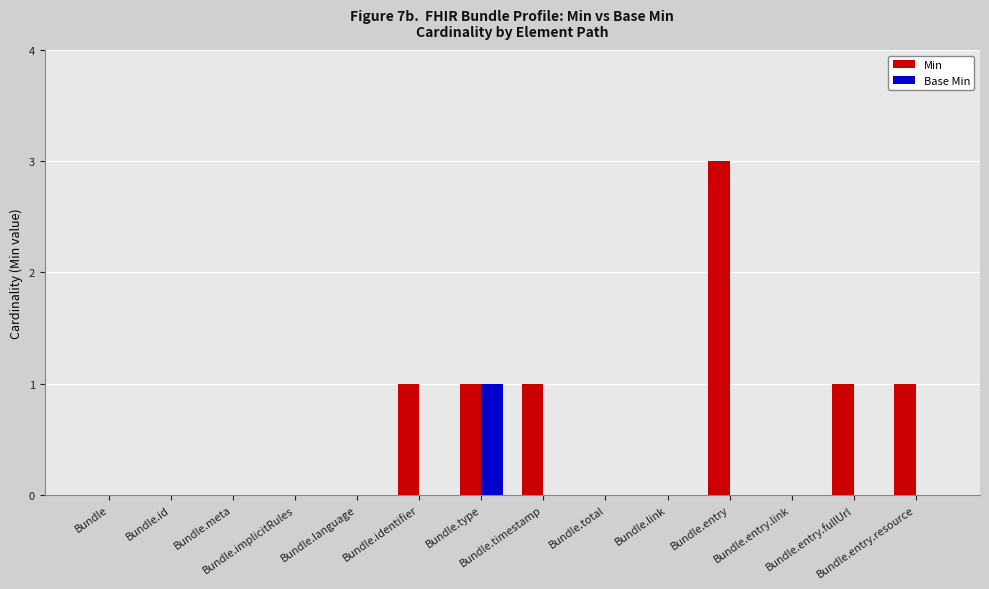

Which series changed the most between Bundle.identifier and Bundle.type?

Base Min